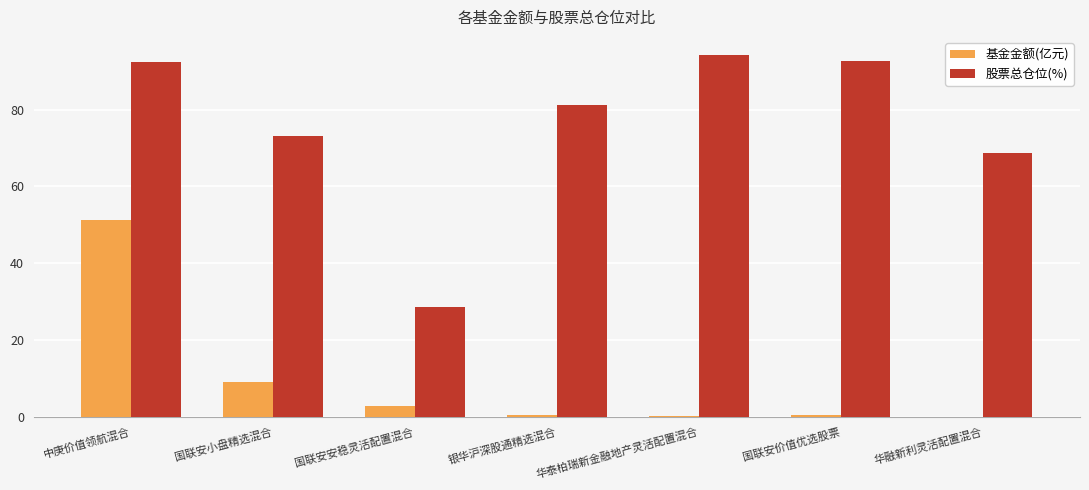

Which series changed the most between 中庚价值领航混合 and 华融新利灵活配置混合?

基金金额(亿元)